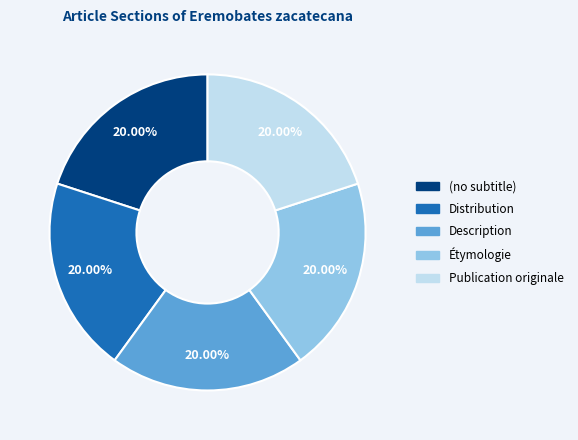

How many segments does this pie chart have?

5